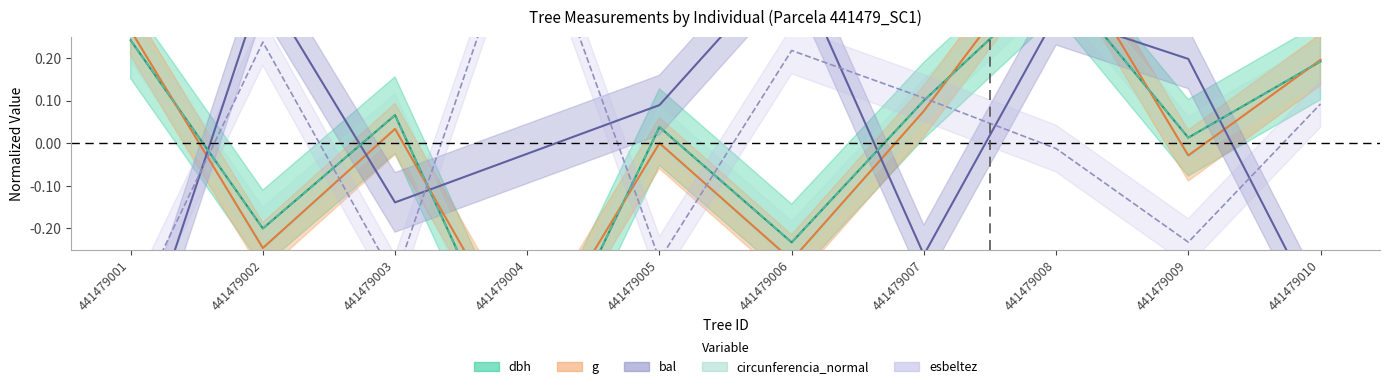

How many times do dbh and esbeltez cross each other?

6